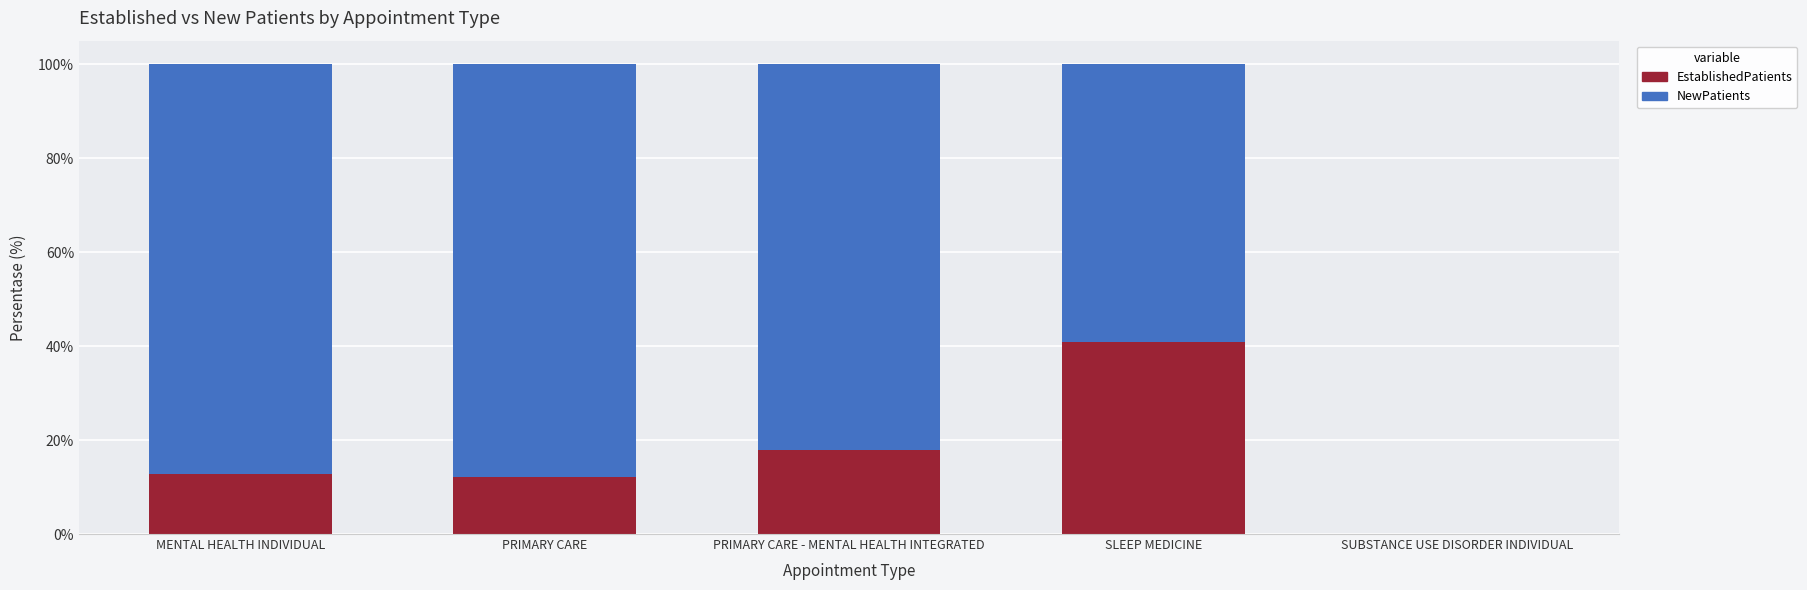

What is the total value across all series at MENTAL HEALTH INDIVIDUAL?

100.0